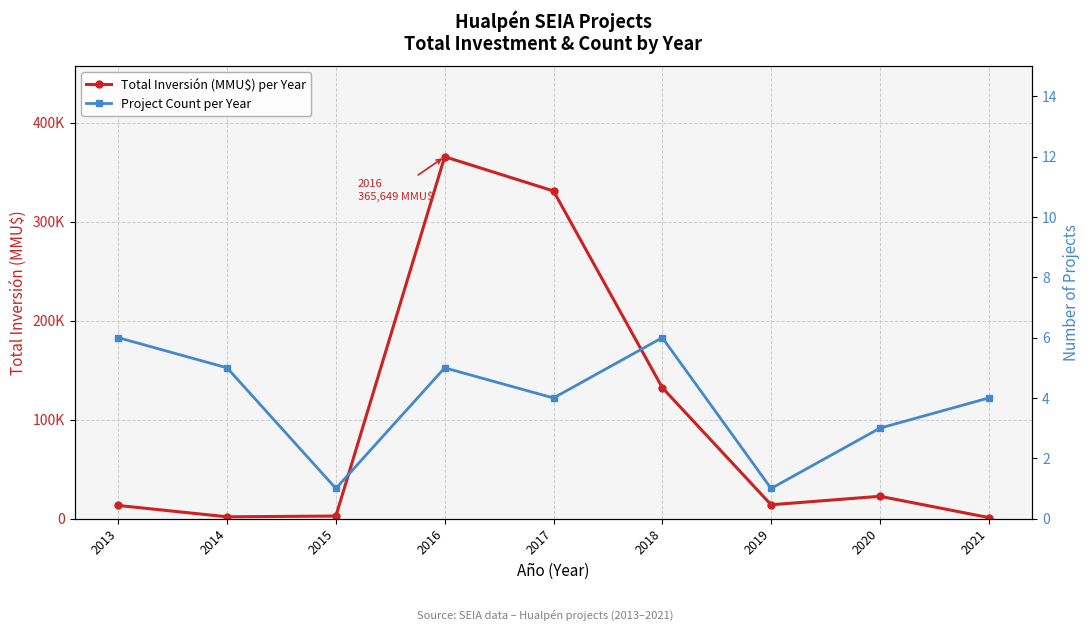

Where is the first local maximum for Total Inversión (MMU$) per Year?

2016